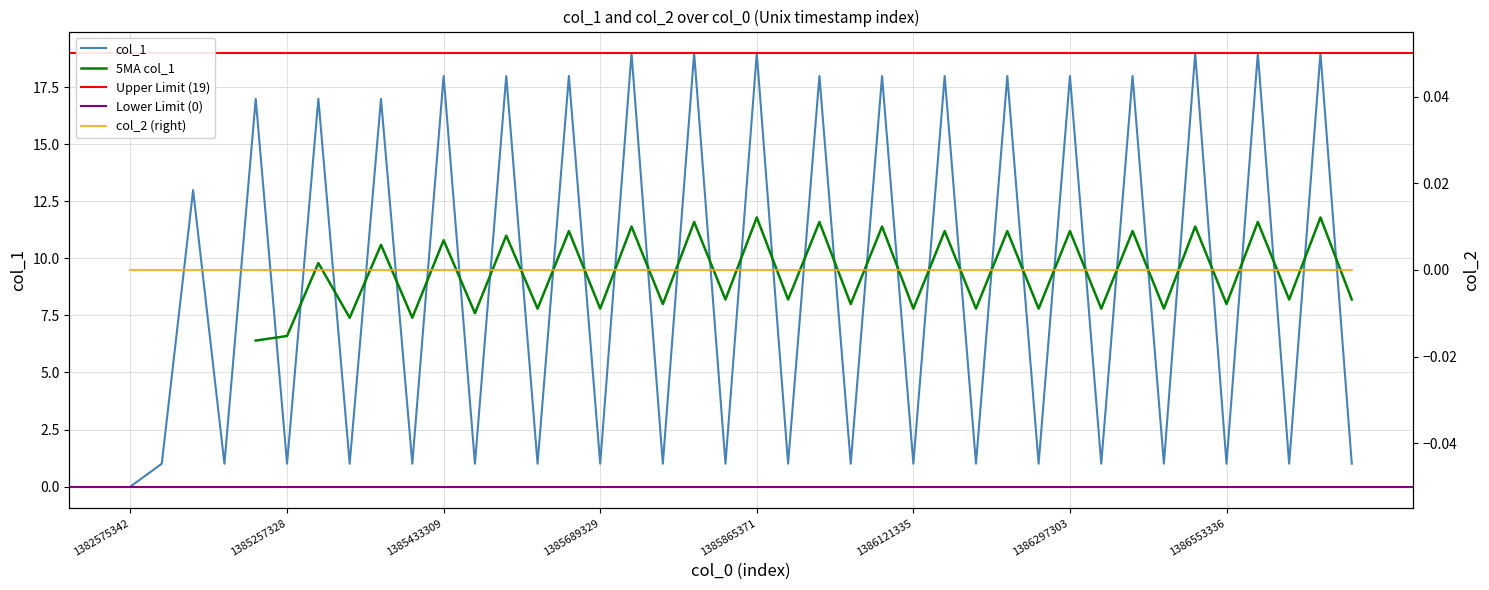

Is it true that col_1 equals 12 at 1385433309?

False